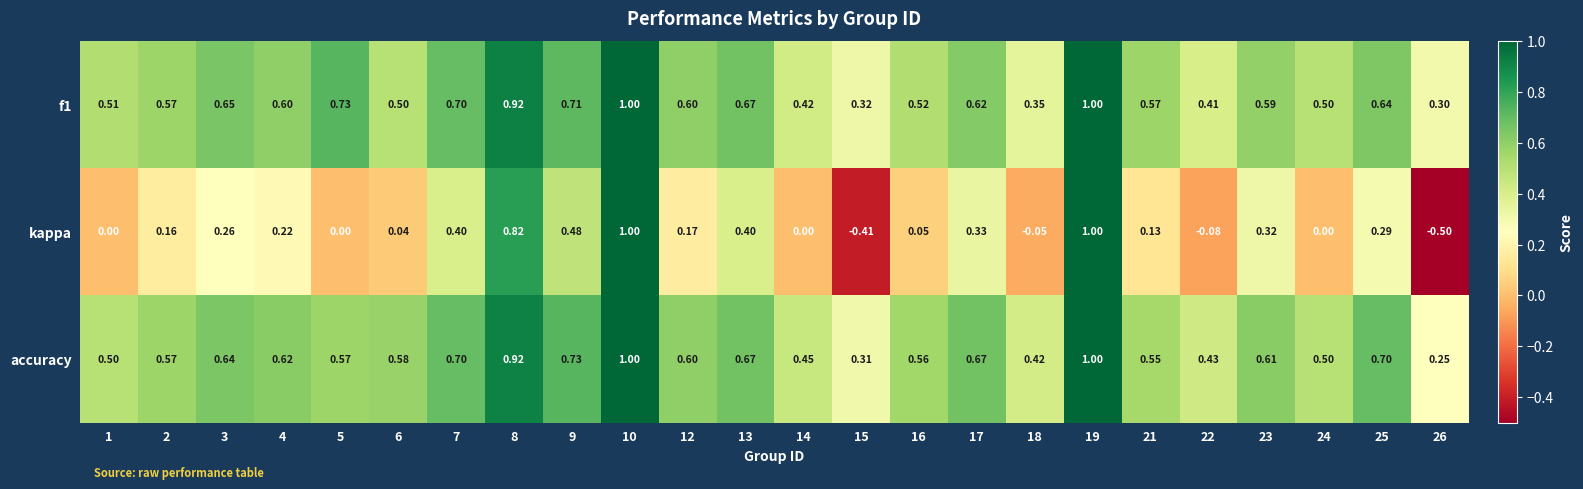

Which series has the largest total across all categories?

accuracy